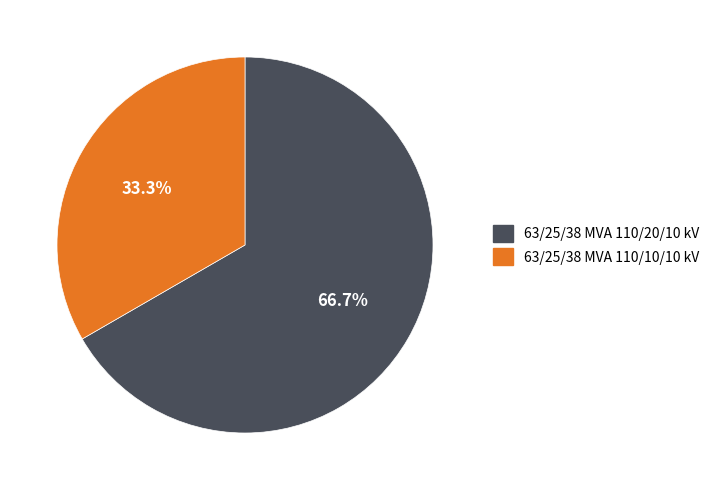

To the nearest percent, what is the average slice percentage?

50%